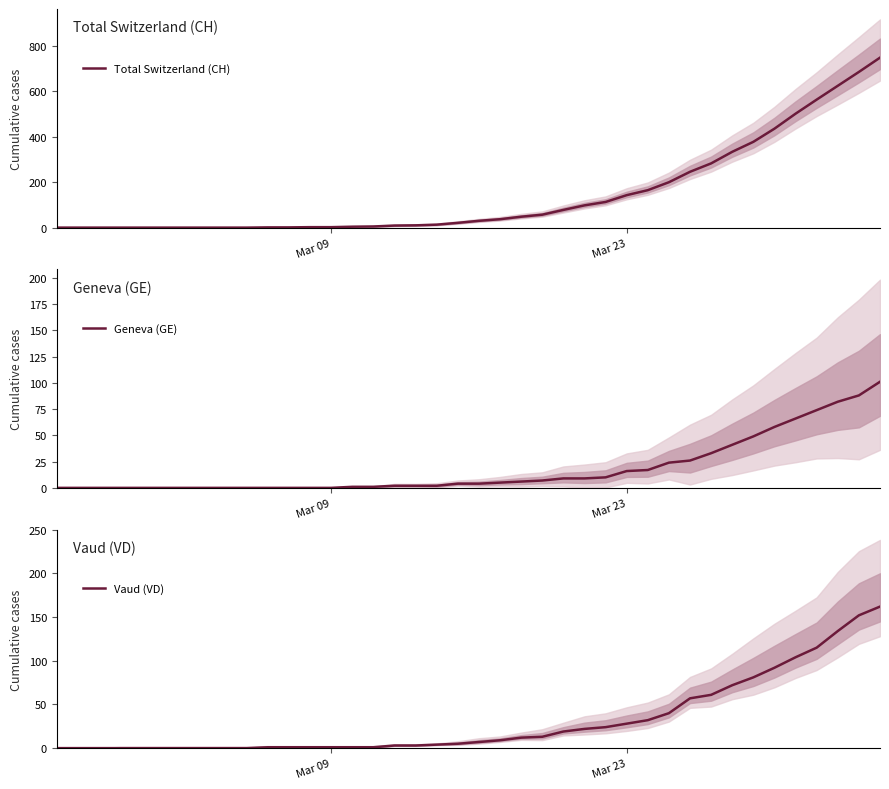

What is the maximum value for Total Switzerland (CH)?

749